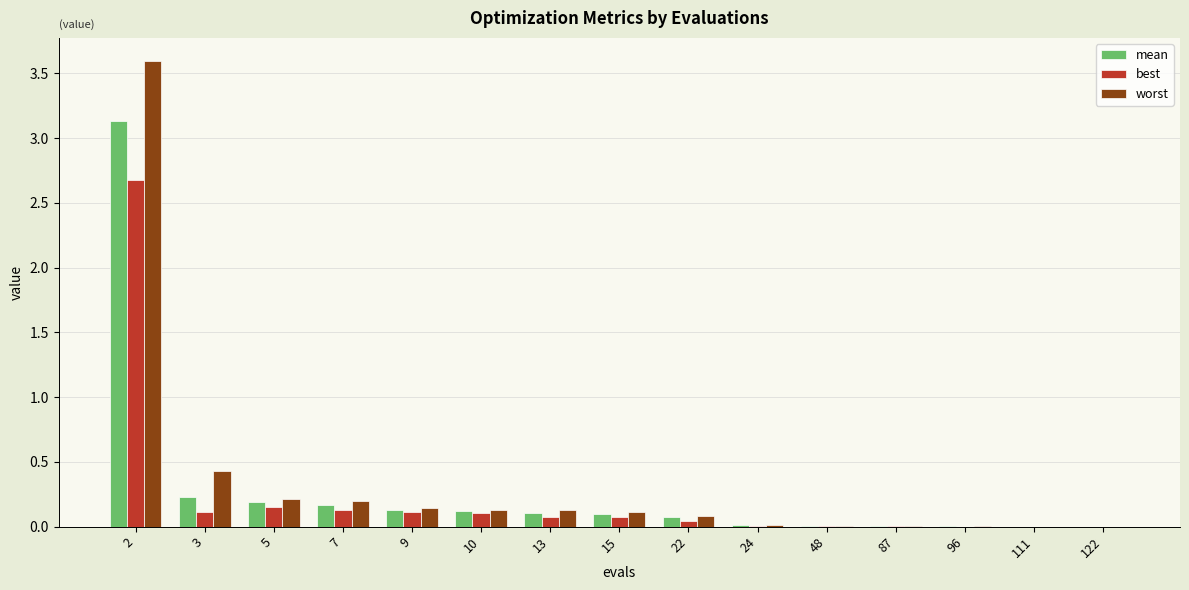

Which series changed the most between 9 and 111?

worst